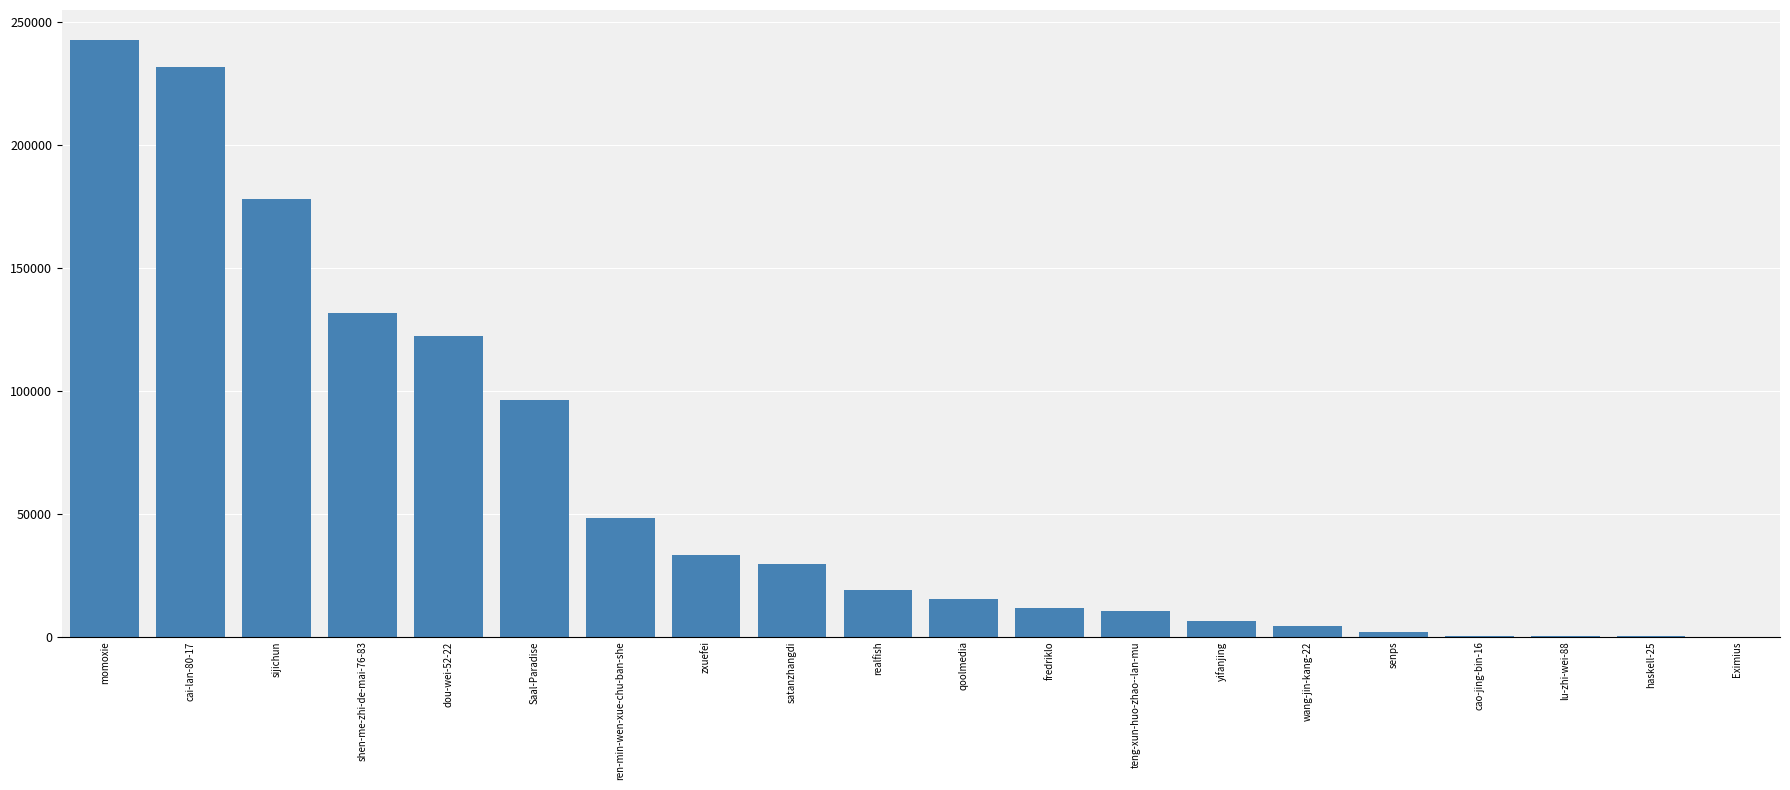

What is the change in value from dou-wei-52-22 to Saal-Paradise?

-25984